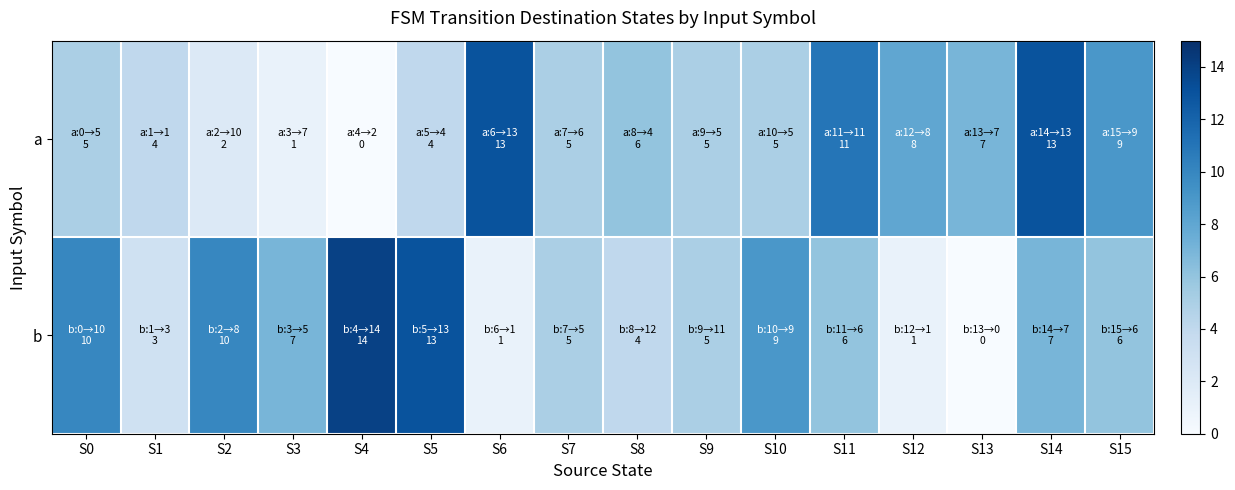

At which category is the sum across all series the highest?

S14